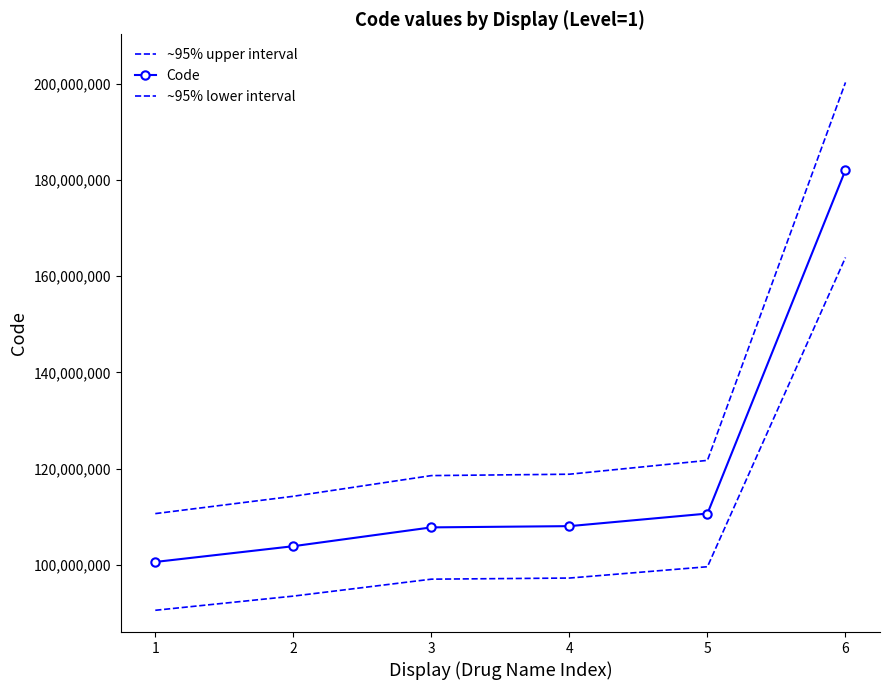

What is the sum of the ~95% lower interval values at 1 and 5?

190066862.7